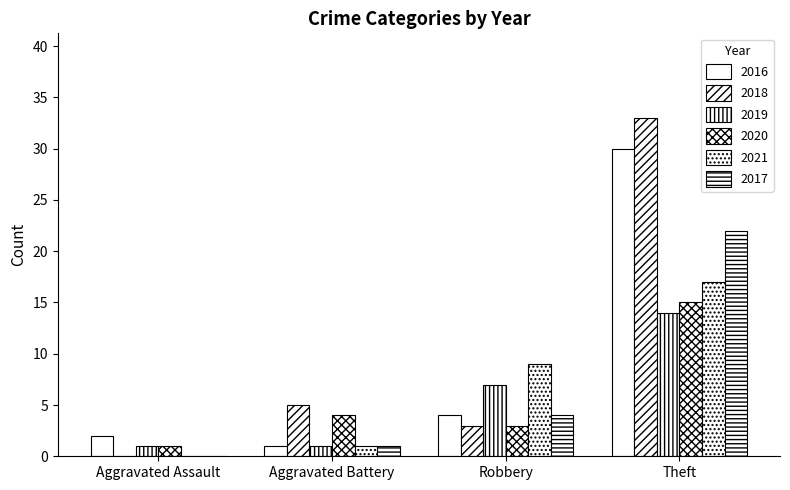

What is the sum of the 2021 values at Aggravated Assault and Theft?

17